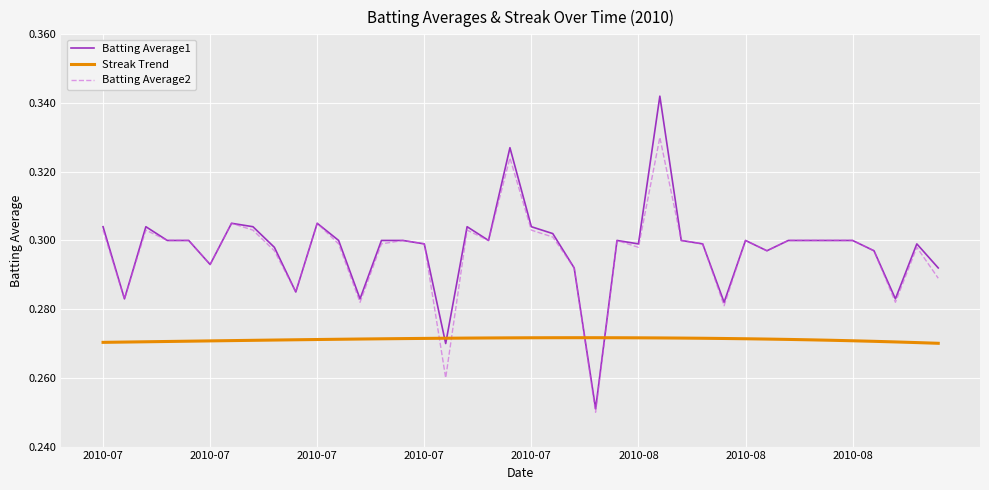

How many Streak Trend values are between 0 and 1?

40